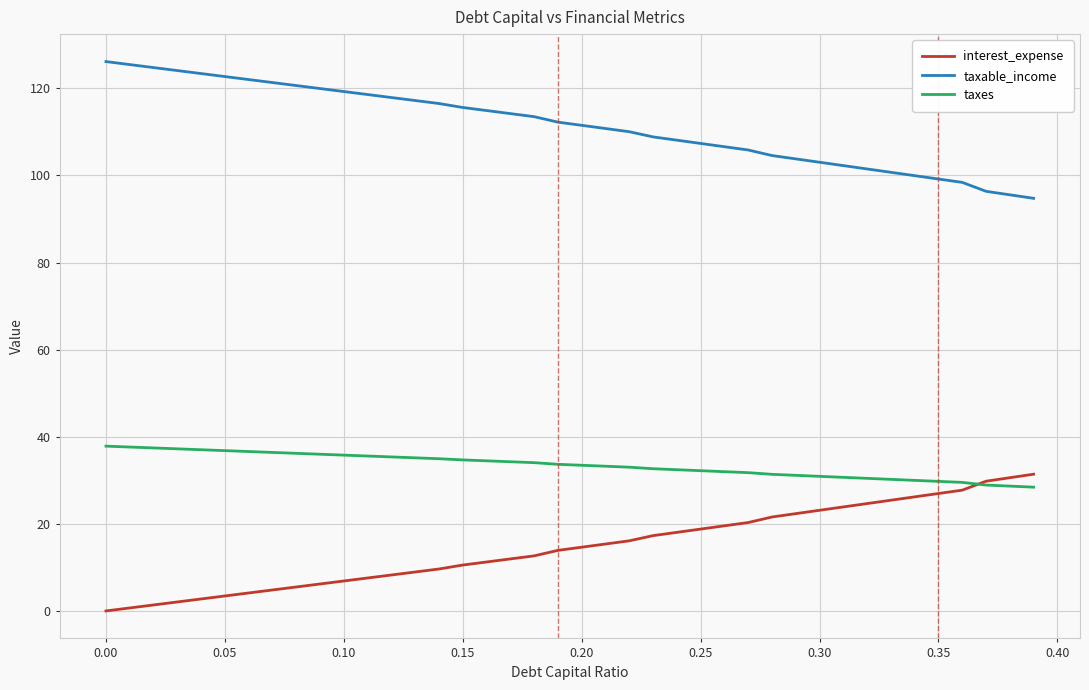

What is the sum of all interest_expense values?

586.2